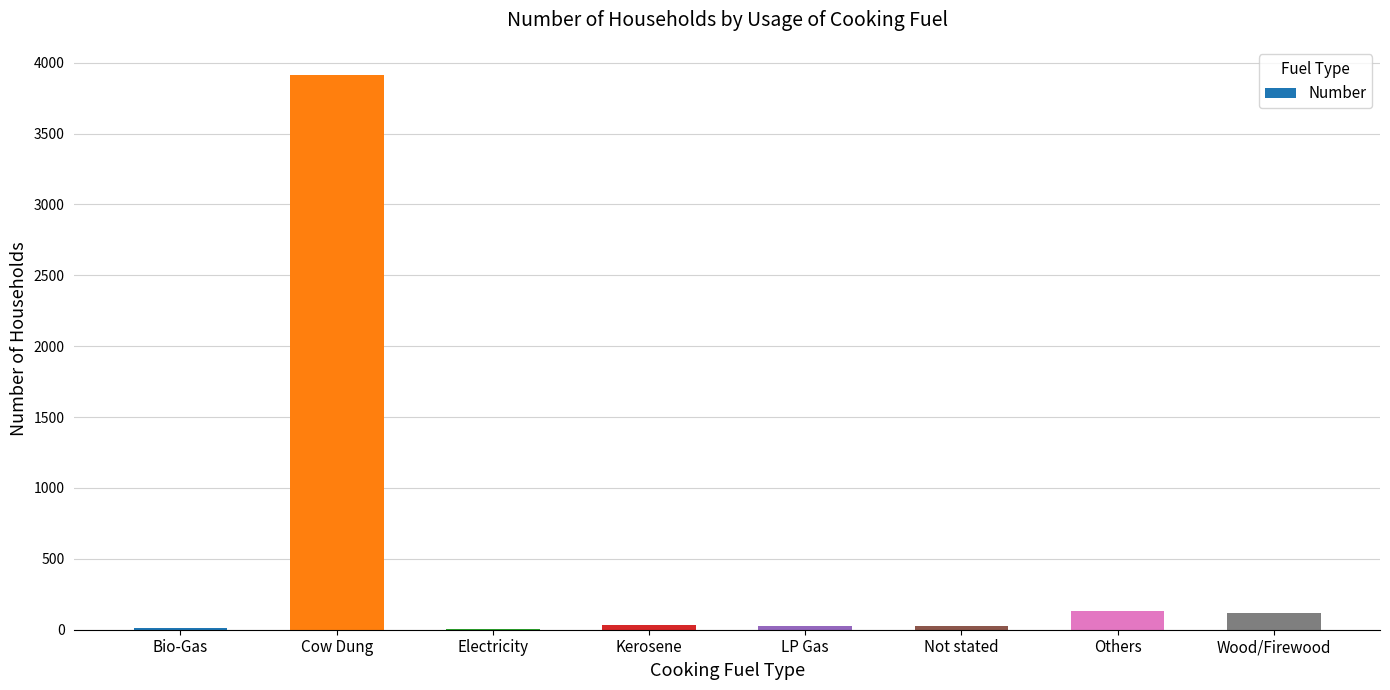

What is the greatest value displayed?

3916